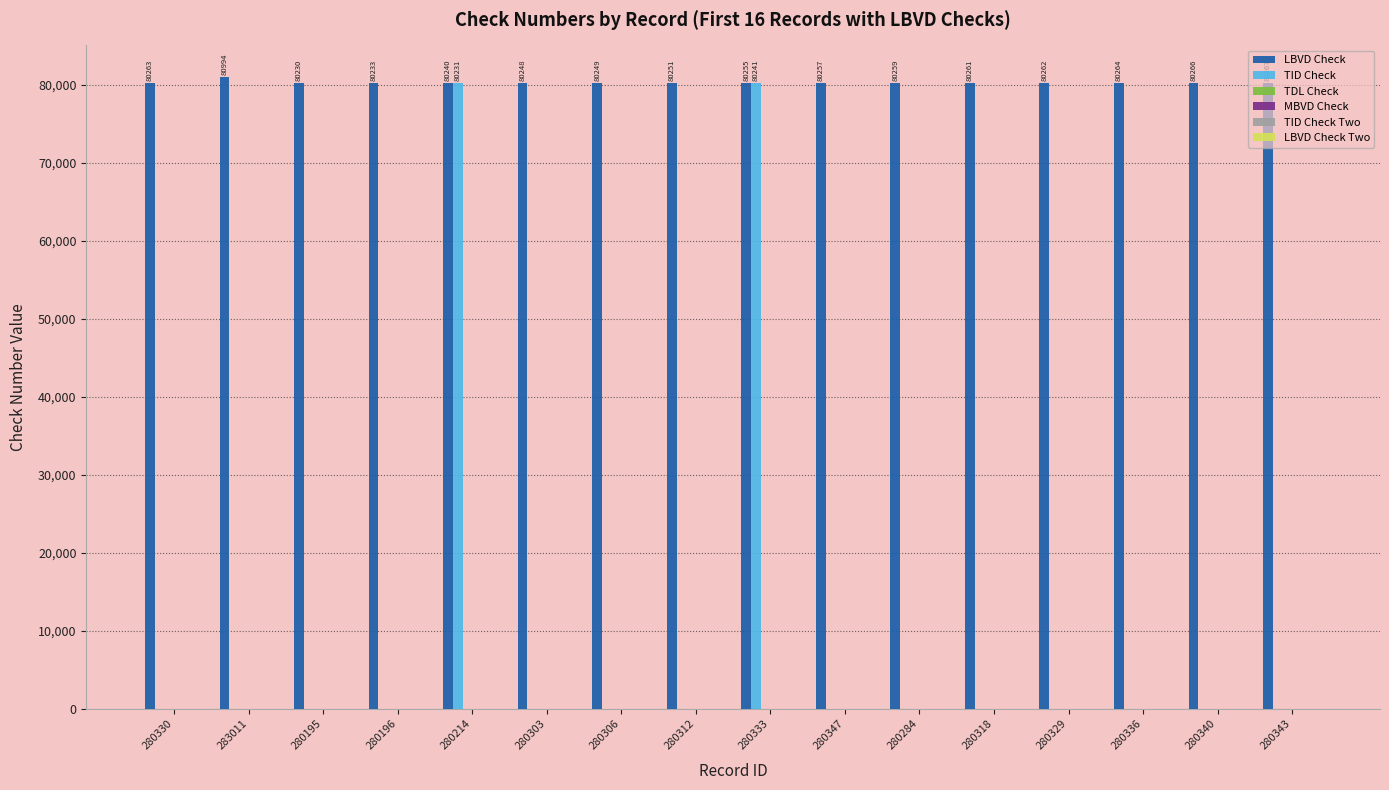

Which series has the largest total across all categories?

LBVD Check